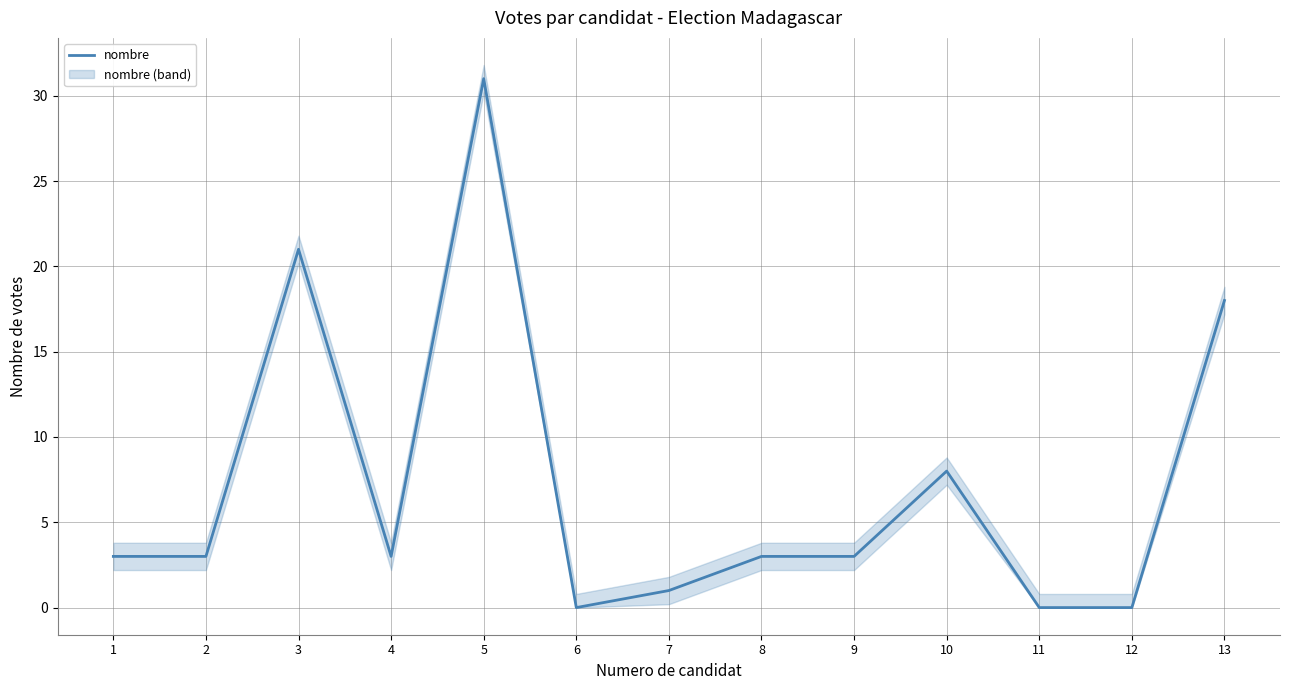

Where is the first local minimum?

4